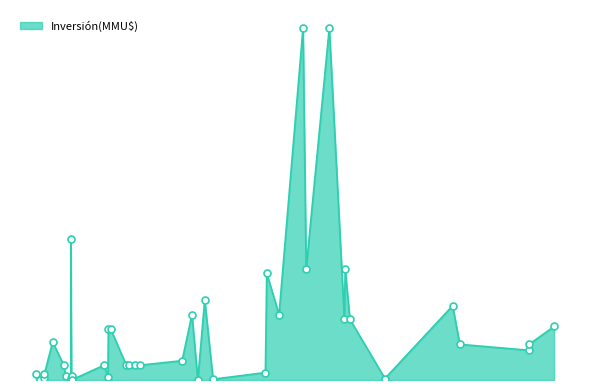

What is the ratio of the value at 24/08/2017 to the value at 20/11/2014?

23.7